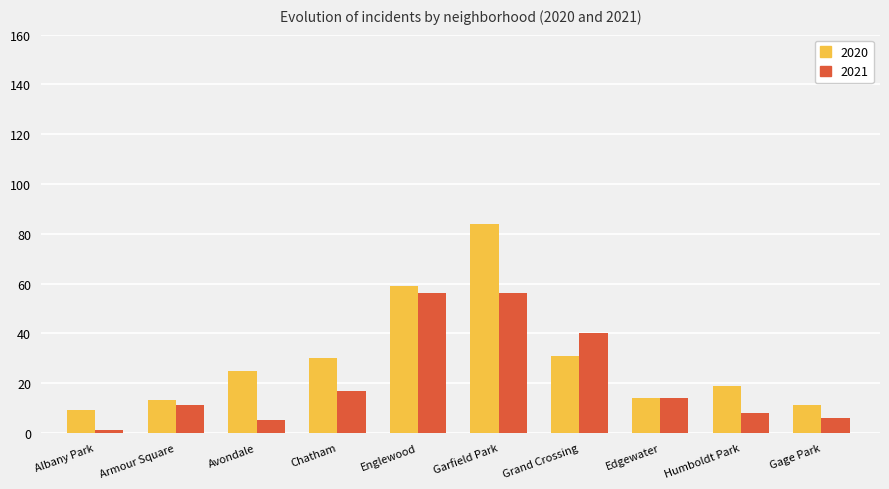

Which series has the widest spread of values?

2020